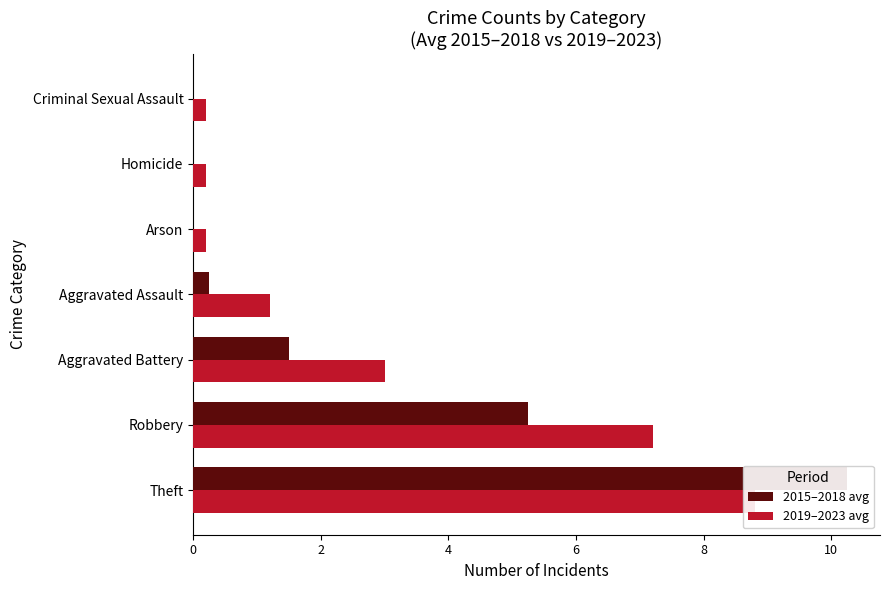

What is the greatest value displayed?

10.2